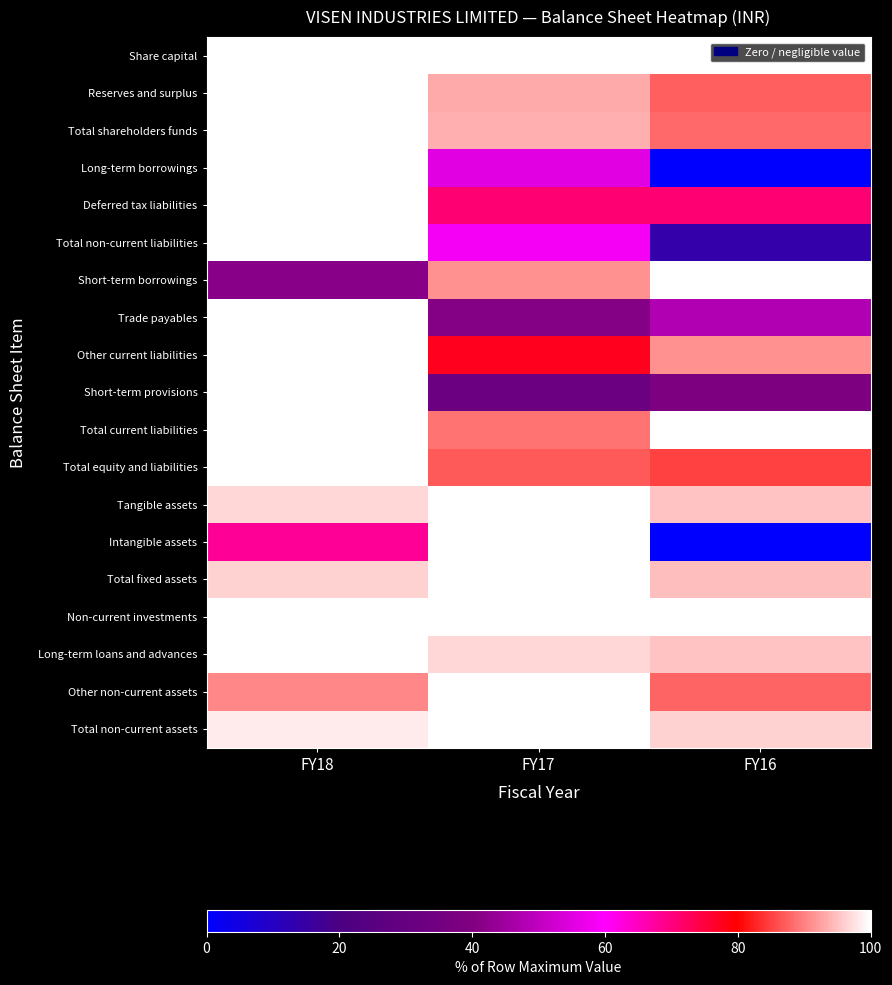

At how many categories does at least one series exceed 97?

3